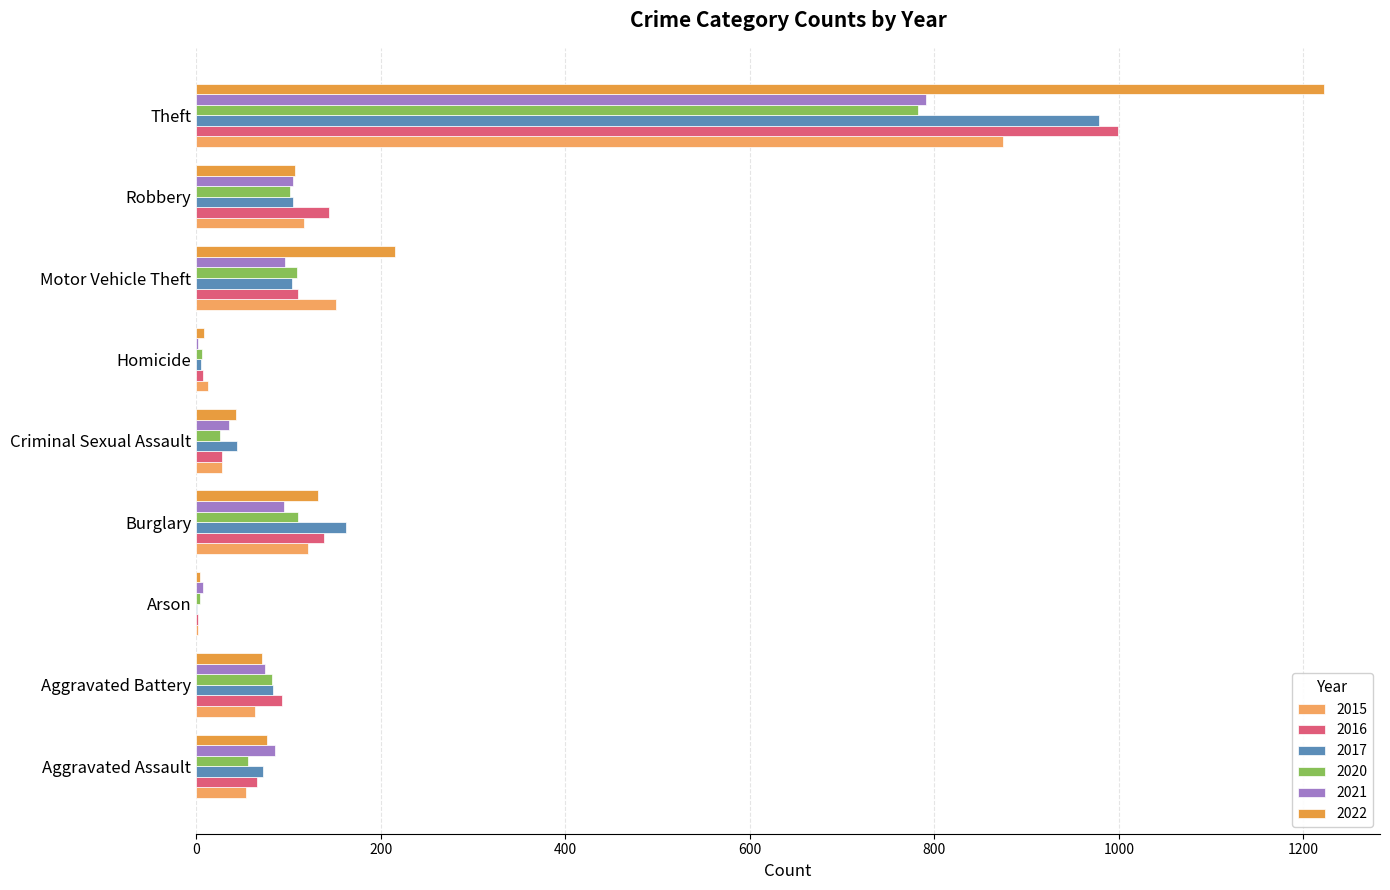

What position from the right is Robbery?

2